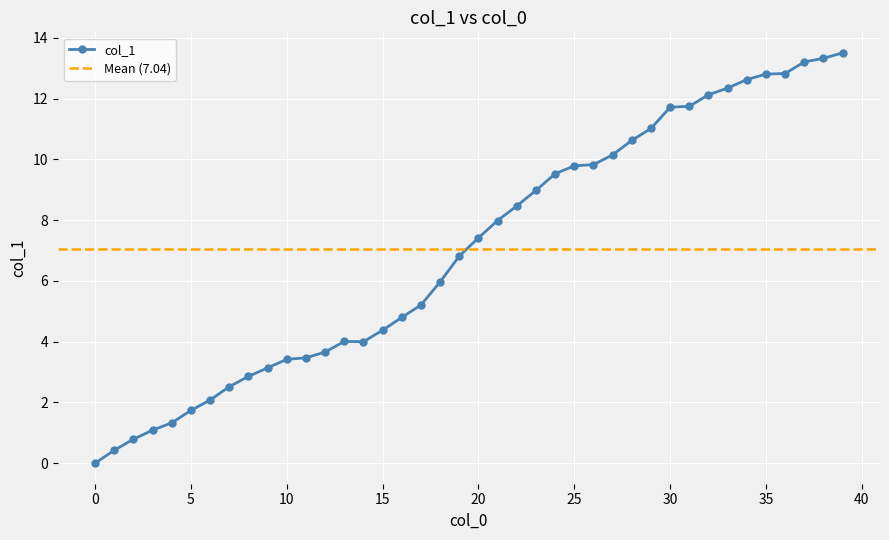

How many data points are above 7?

20